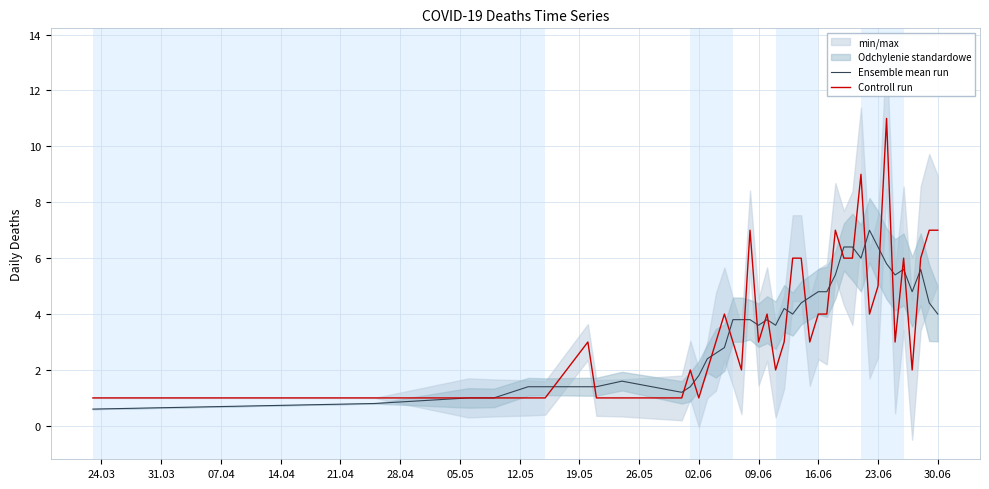

What is the minimum value for Ensemble mean run?

0.6